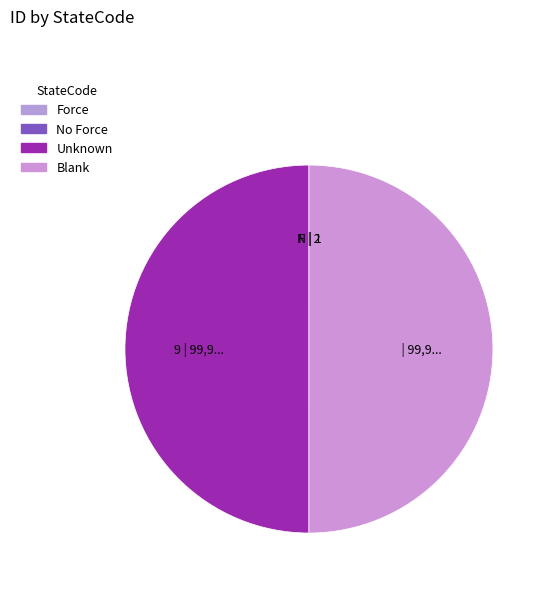

How many segments does this pie chart have?

4